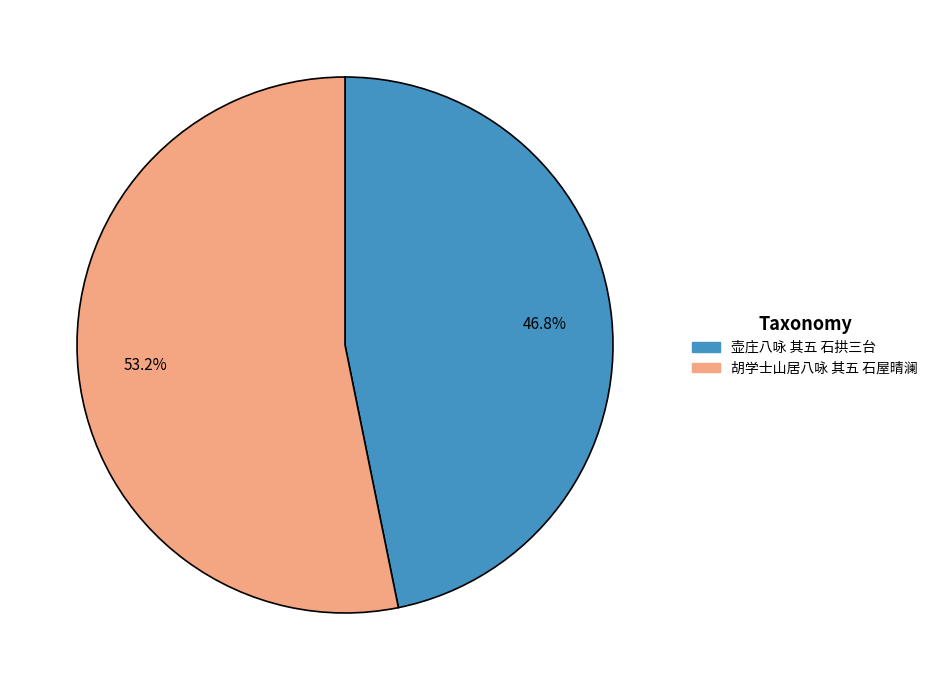

What is the majority slice?

胡学士山居八咏 其五 石屋晴澜